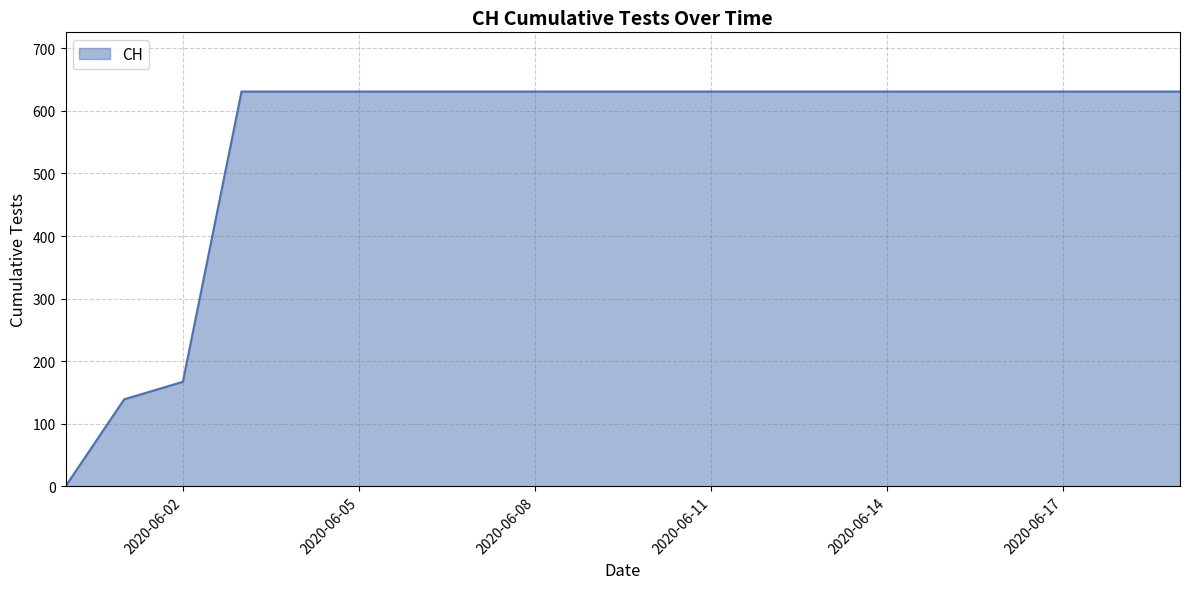

What is the difference between the maximum and minimum values?

631